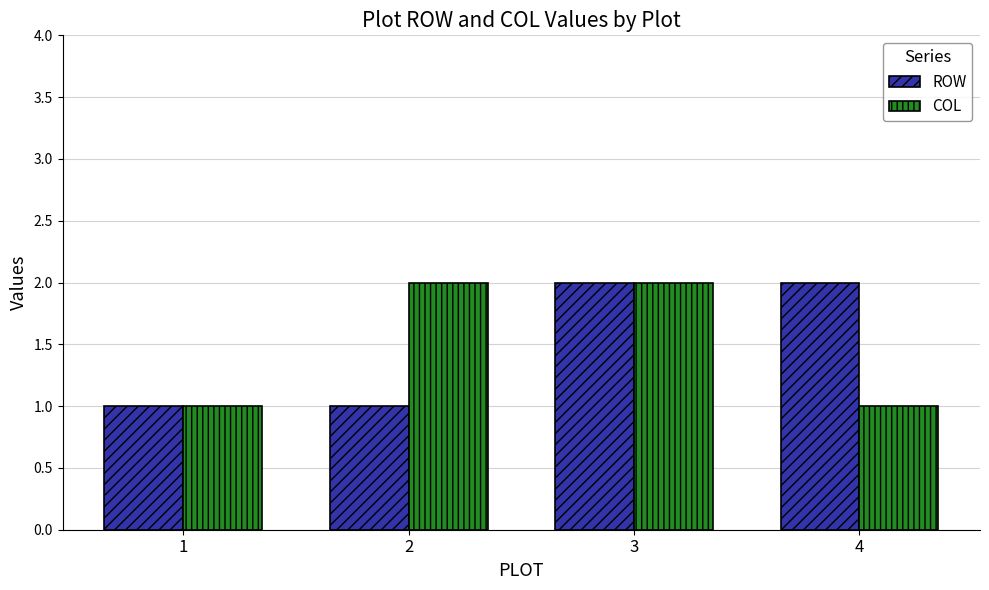

Which series changed the most between 1 and 2?

COL